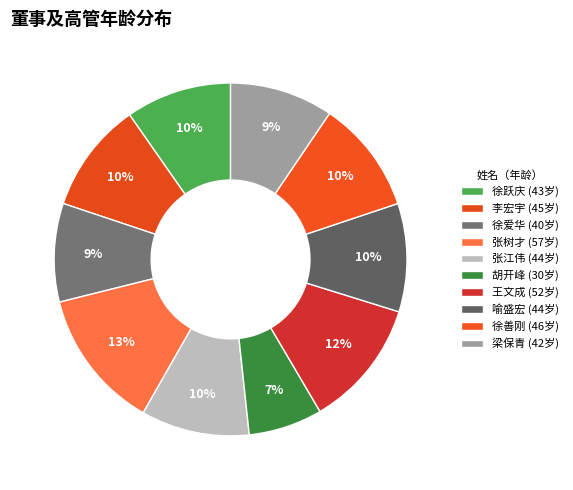

What is the change in value from 王文成 to 徐善刚?

-6